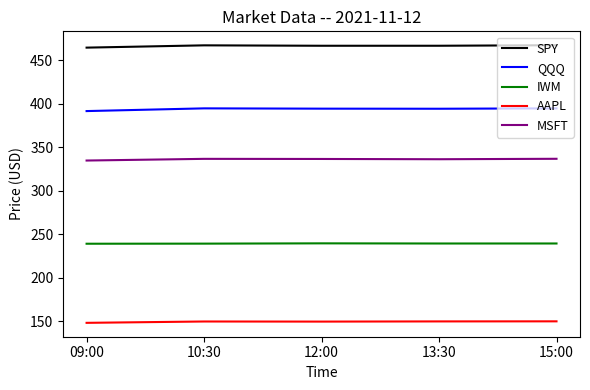

Rank the series by their average value, from highest to lowest.

SPY, QQQ, MSFT, IWM, AAPL